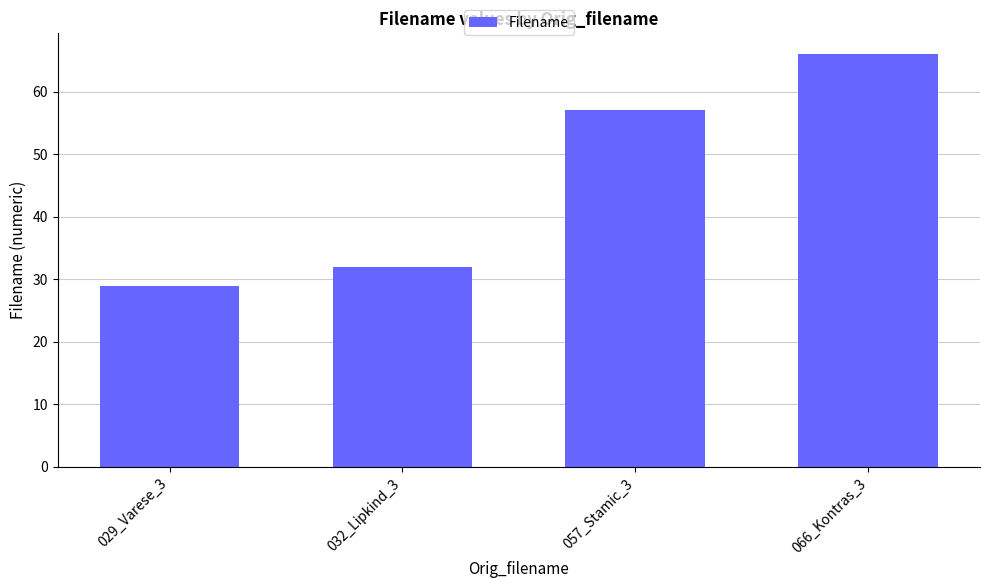

Reading left to right, transcribe all the data shown in this chart.

029_Varese_3=29	032_Lipkind_3=32	057_Stamic_3=57	066_Kontras_3=66